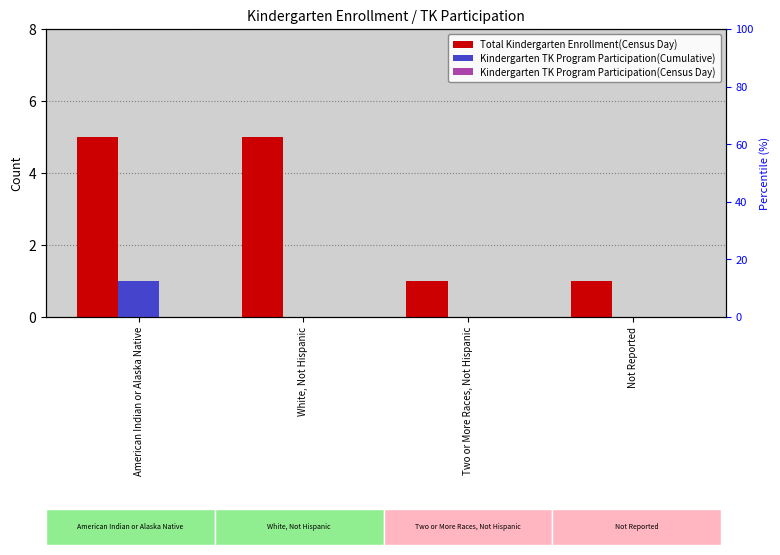

What is the total value across all series at Not Reported?

1